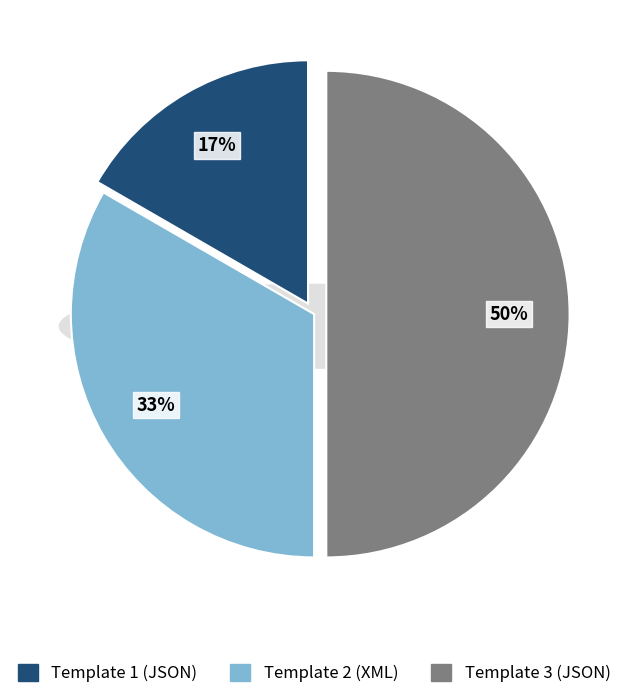

What is the largest slice in the pie chart?

Template 3 (JSON)